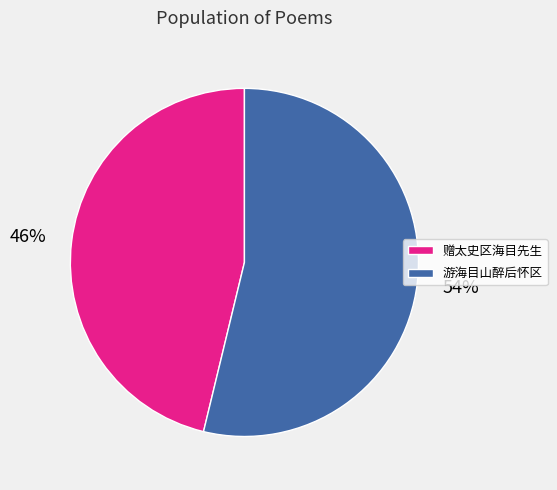

How many segments does this pie chart have?

2